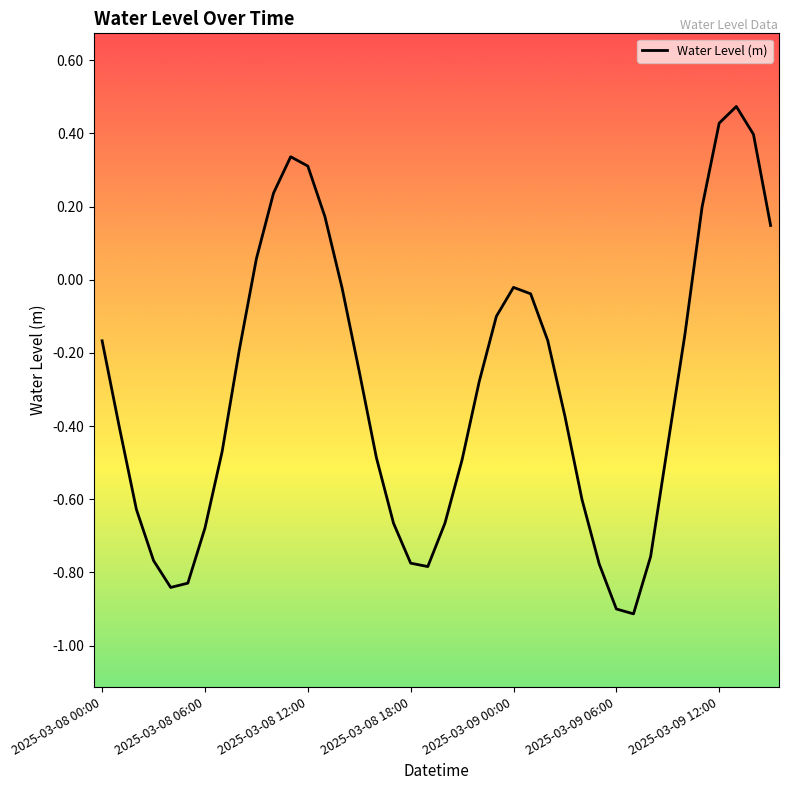

How many categories are shown in the chart?

40